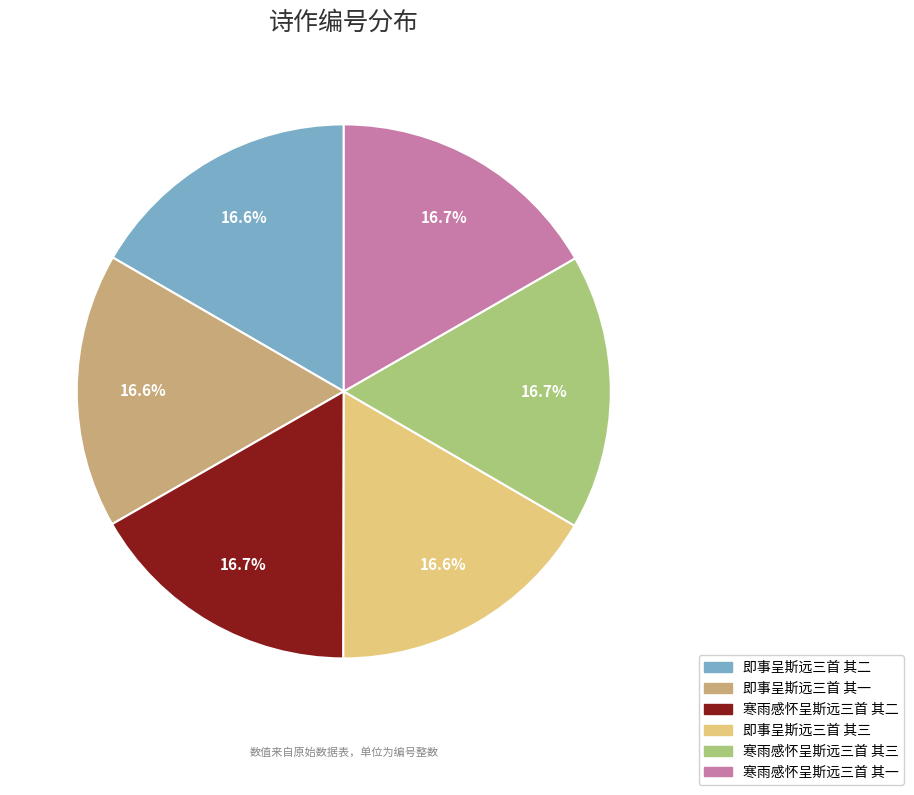

True or false: 即事呈斯远三首 其一 accounts for 22% of the total.

False